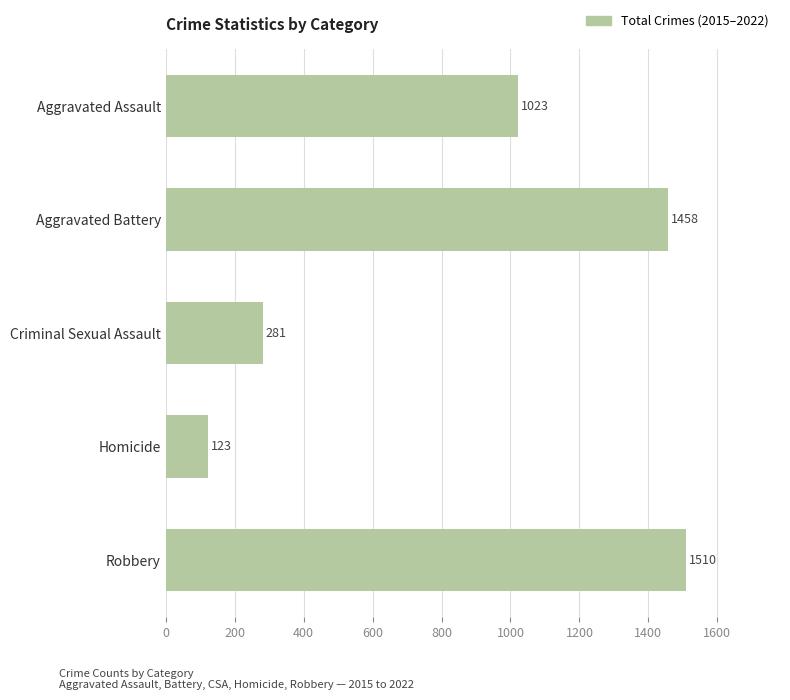

Reading bottom to top, extract all data points from this chart.

1510	123	281	1458	1023